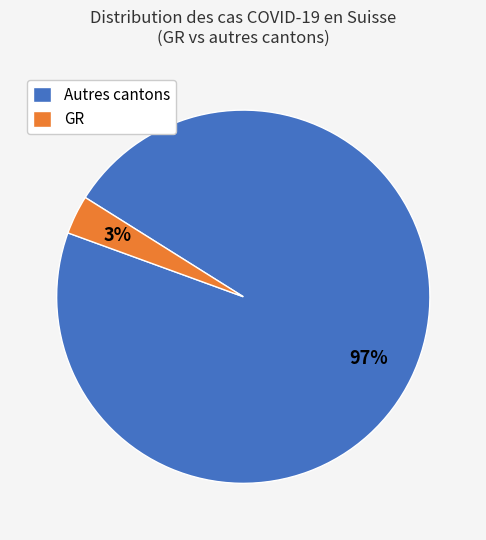

Is there any slice that represents more than half of the pie?

Yes